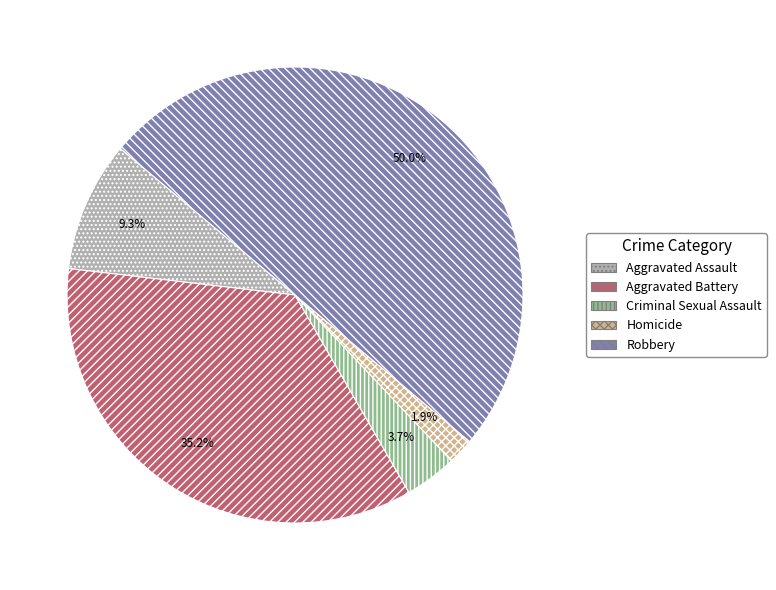

Count the number of slices in the pie.

5